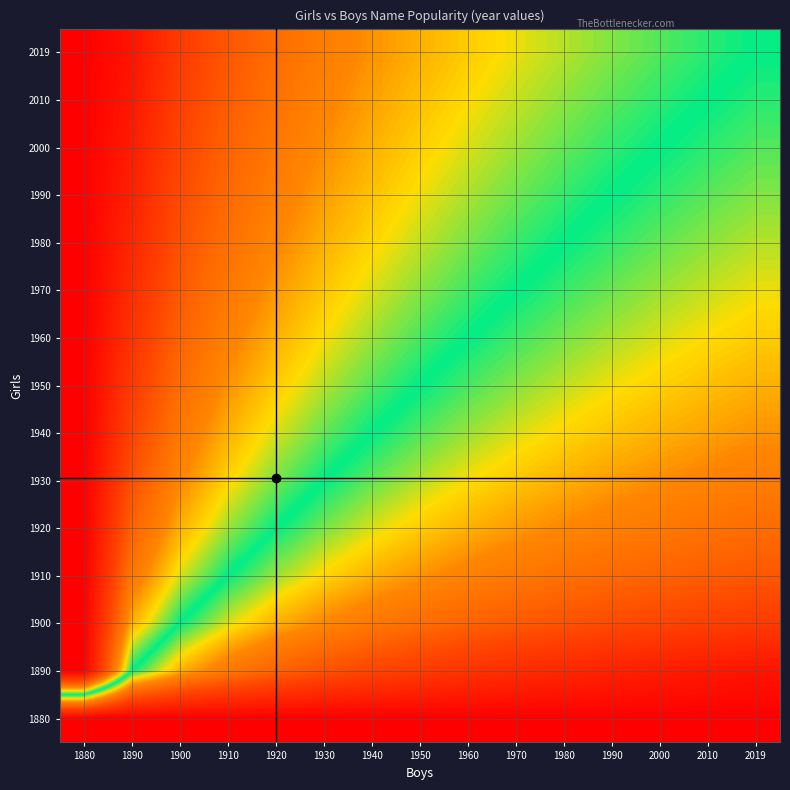

Reading right to left, list all the values displayed in this chart.

1880: 2019=0.0	2010=0.0	2000=0.0	1990=0.0	1980=0.0	1970=0.0	1960=0.0	1950=0.0	1940=0.0	1930=0.0	1920=0.0	1910=0.0	1900=0.0	1890=0.0	1880=0.0
1890: 2019=0.1	2010=0.1	2000=0.1	1990=0.1	1980=0.1	1970=0.1	1960=0.2	1950=0.2	1940=0.2	1930=0.2	1920=0.3	1910=0.3	1900=0.4	1890=0.5	1880=1.0
1900: 2019=0.2	2010=0.2	2000=0.2	1990=0.2	1980=0.2	1970=0.2	1960=0.3	1950=0.3	1940=0.3	1930=0.3	1920=0.4	1910=0.4	1900=0.5	1890=0.6	1880=1.0
1910: 2019=0.2	2010=0.3	2000=0.3	1990=0.3	1980=0.3	1970=0.3	1960=0.3	1950=0.4	1940=0.4	1930=0.4	1920=0.5	1910=0.5	1900=0.6	1890=0.7	1880=1.0
1920: 2019=0.3	2010=0.3	2000=0.3	1990=0.3	1980=0.3	1970=0.4	1960=0.4	1950=0.4	1940=0.4	1930=0.5	1920=0.5	1910=0.5	1900=0.6	1890=0.7	1880=1.0
1930: 2019=0.3	2010=0.3	2000=0.4	1990=0.4	1980=0.4	1970=0.4	1960=0.4	1950=0.4	1940=0.5	1930=0.5	1920=0.5	1910=0.6	1900=0.7	1890=0.8	1880=1.0
1940: 2019=0.4	2010=0.4	2000=0.4	1990=0.4	1980=0.4	1970=0.4	1960=0.5	1950=0.5	1940=0.5	1930=0.5	1920=0.6	1910=0.6	1900=0.7	1890=0.8	1880=1.0
1950: 2019=0.4	2010=0.4	2000=0.4	1990=0.4	1980=0.4	1970=0.5	1960=0.5	1950=0.5	1940=0.5	1930=0.6	1920=0.6	1910=0.6	1900=0.7	1890=0.8	1880=1.0
1960: 2019=0.4	2010=0.4	2000=0.4	1990=0.4	1980=0.5	1970=0.5	1960=0.5	1950=0.5	1940=0.5	1930=0.6	1920=0.6	1910=0.7	1900=0.7	1890=0.8	1880=1.0
1970: 2019=0.4	2010=0.4	2000=0.5	1990=0.5	1980=0.5	1970=0.5	1960=0.5	1950=0.5	1940=0.6	1930=0.6	1920=0.6	1910=0.7	1900=0.8	1890=0.9	1880=1.0
1980: 2019=0.4	2010=0.5	2000=0.5	1990=0.5	1980=0.5	1970=0.5	1960=0.5	1950=0.6	1940=0.6	1930=0.6	1920=0.7	1910=0.7	1900=0.8	1890=0.9	1880=1.0
1990: 2019=0.5	2010=0.5	2000=0.5	1990=0.5	1980=0.5	1970=0.5	1960=0.6	1950=0.6	1940=0.6	1930=0.6	1920=0.7	1910=0.7	1900=0.8	1890=0.9	1880=1.0
2000: 2019=0.5	2010=0.5	2000=0.5	1990=0.5	1980=0.5	1970=0.5	1960=0.6	1950=0.6	1940=0.6	1930=0.6	1920=0.7	1910=0.7	1900=0.8	1890=0.9	1880=1.0
2010: 2019=0.5	2010=0.5	2000=0.5	1990=0.5	1980=0.5	1970=0.6	1960=0.6	1950=0.6	1940=0.6	1930=0.7	1920=0.7	1910=0.7	1900=0.8	1890=0.9	1880=1.0
2019: 2019=0.5	2010=0.5	2000=0.5	1990=0.5	1980=0.6	1970=0.6	1960=0.6	1950=0.6	1940=0.6	1930=0.7	1920=0.7	1910=0.8	1900=0.8	1890=0.9	1880=1.0